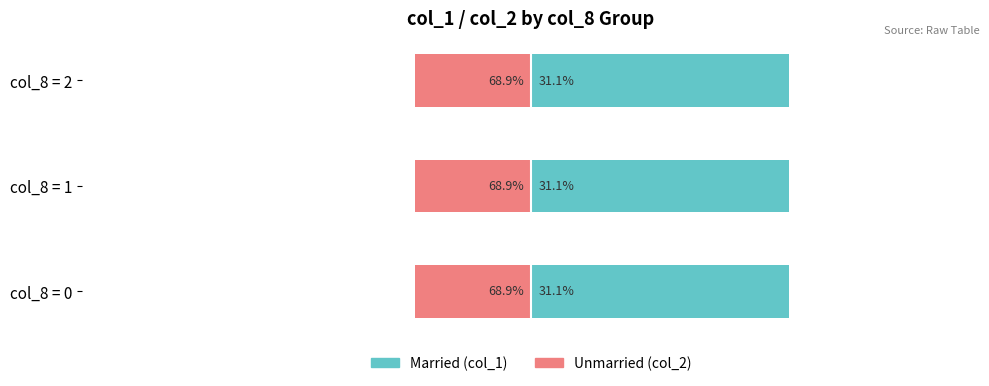

What is the value of the Married bar at the 3rd from the left?

68.9